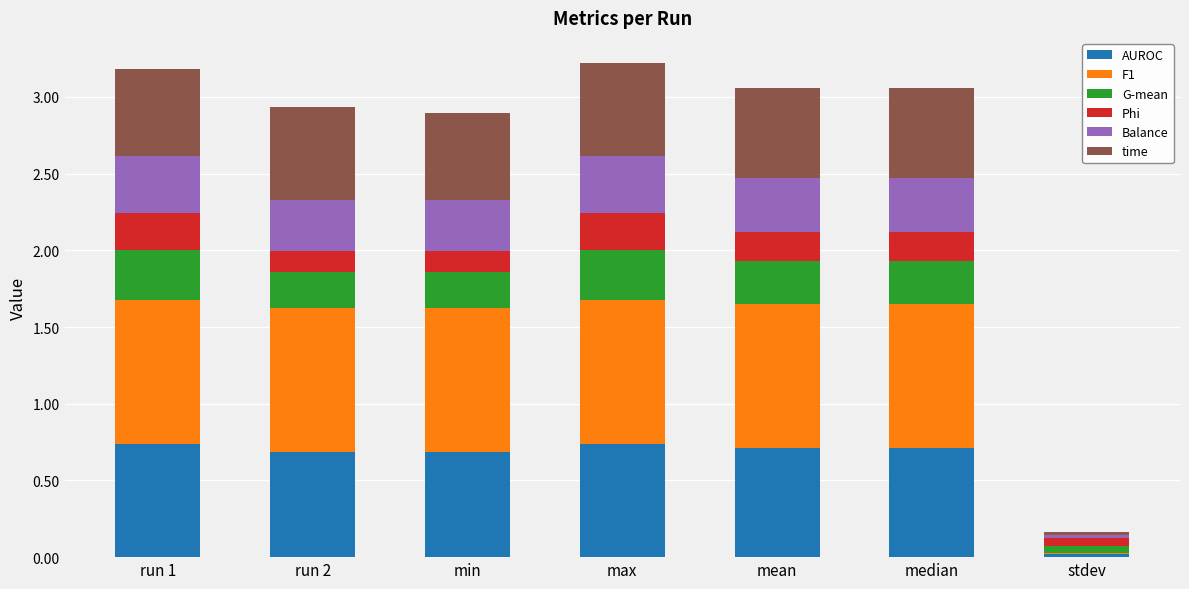

What is the total value across all series at run 1?

3.2